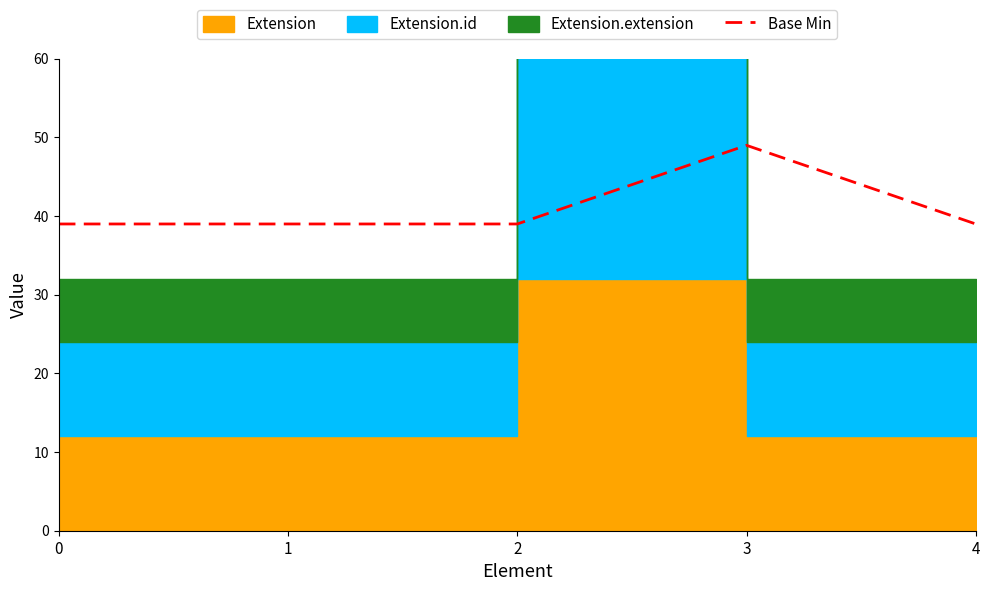

At which category does the chart reach its peak across all series?

3